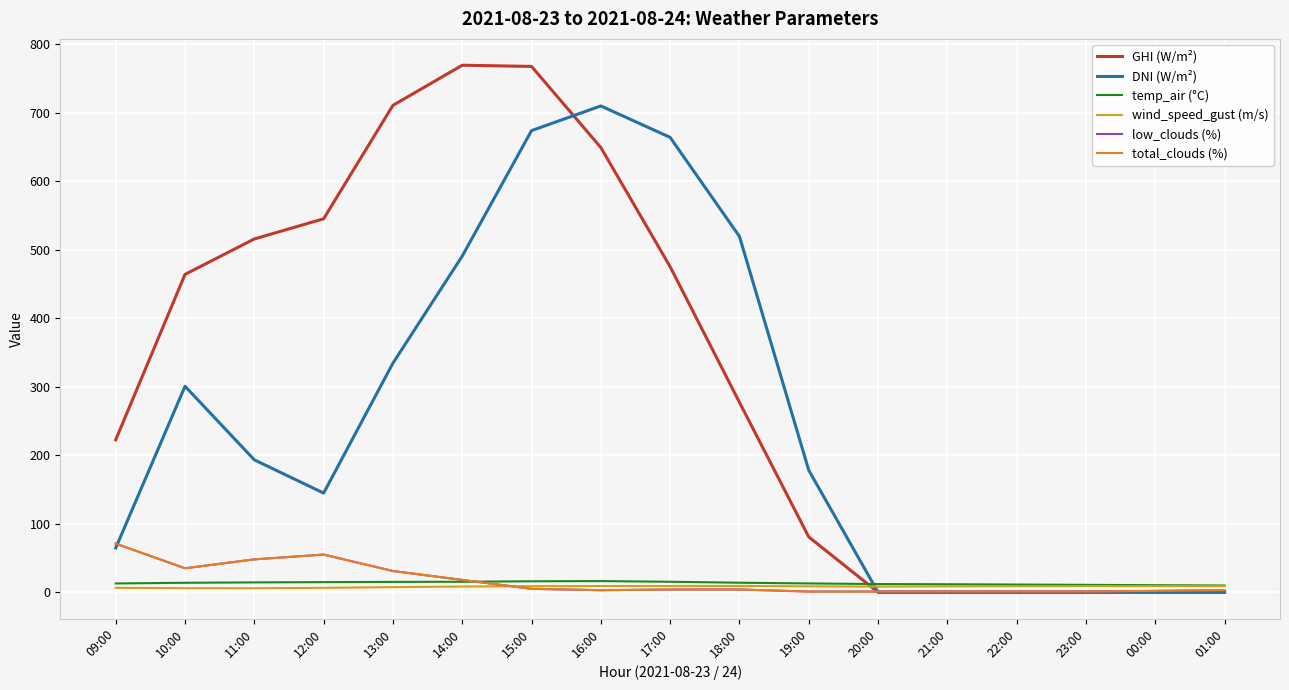

Does the chart have visible grid lines?

Yes